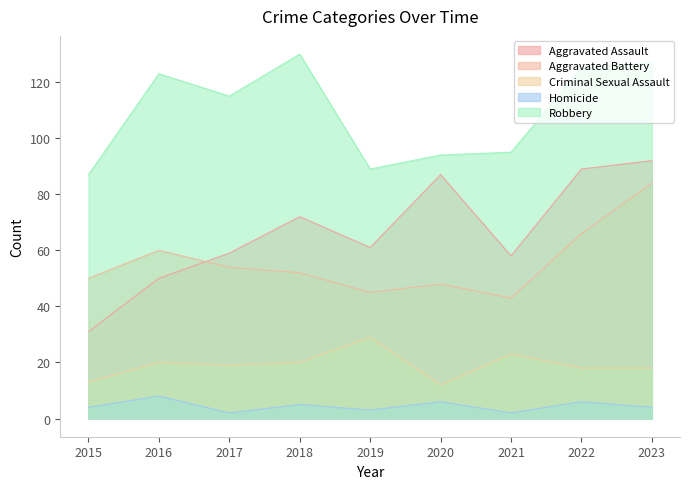

True or false: Criminal Sexual Assault and Aggravated Assault intersect in this chart.

False